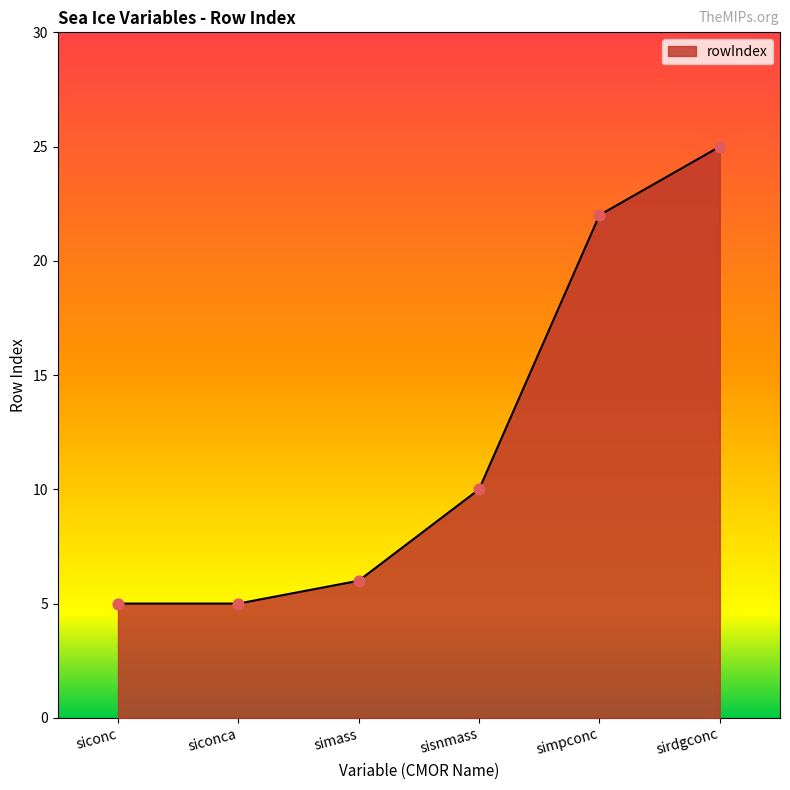

What is the change in value from siconca to simass?

+1